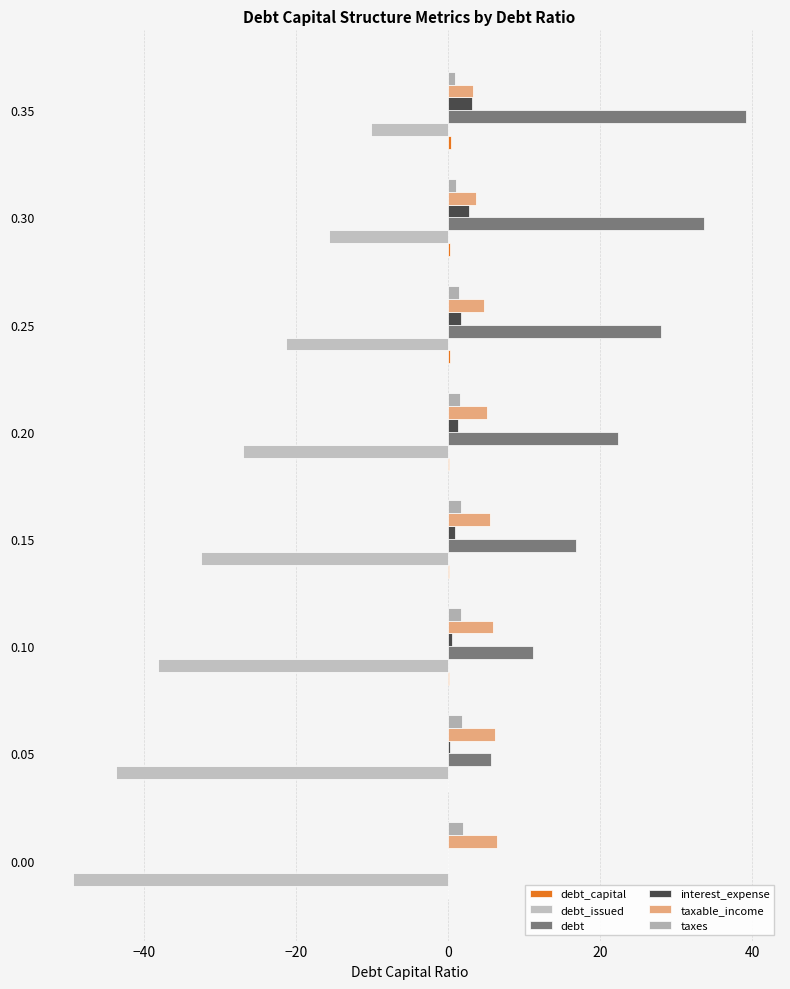

How many values in the debt series exceed 22?

4